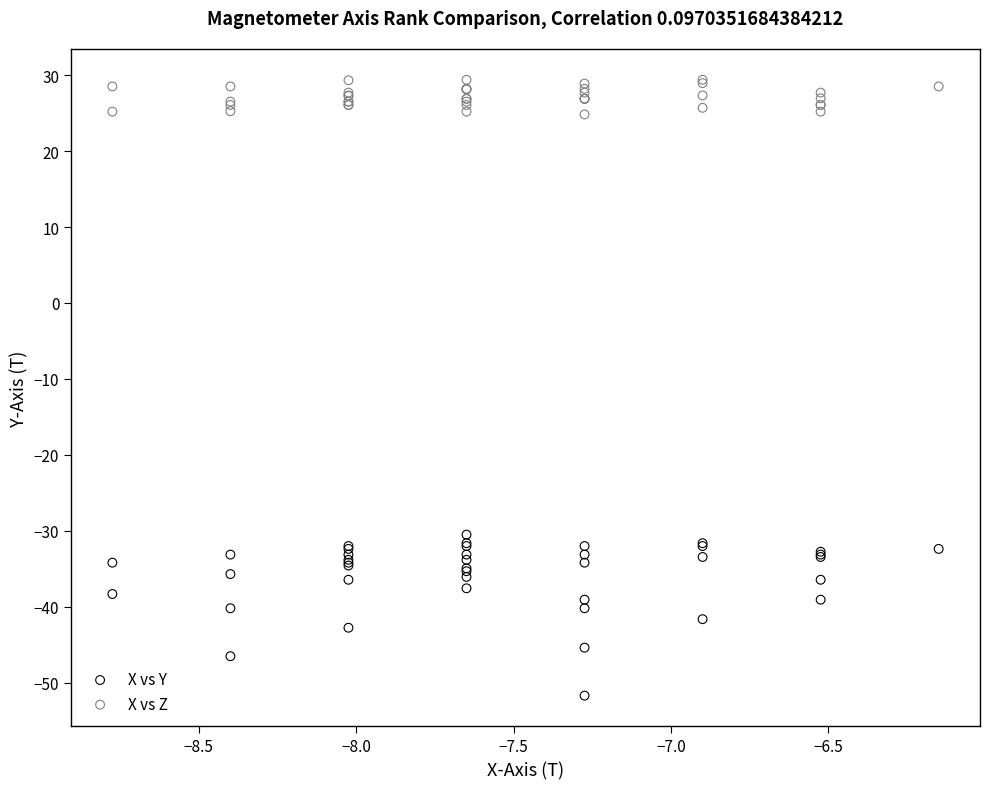

Across all series, what Y value is closest to -11?

-30.5